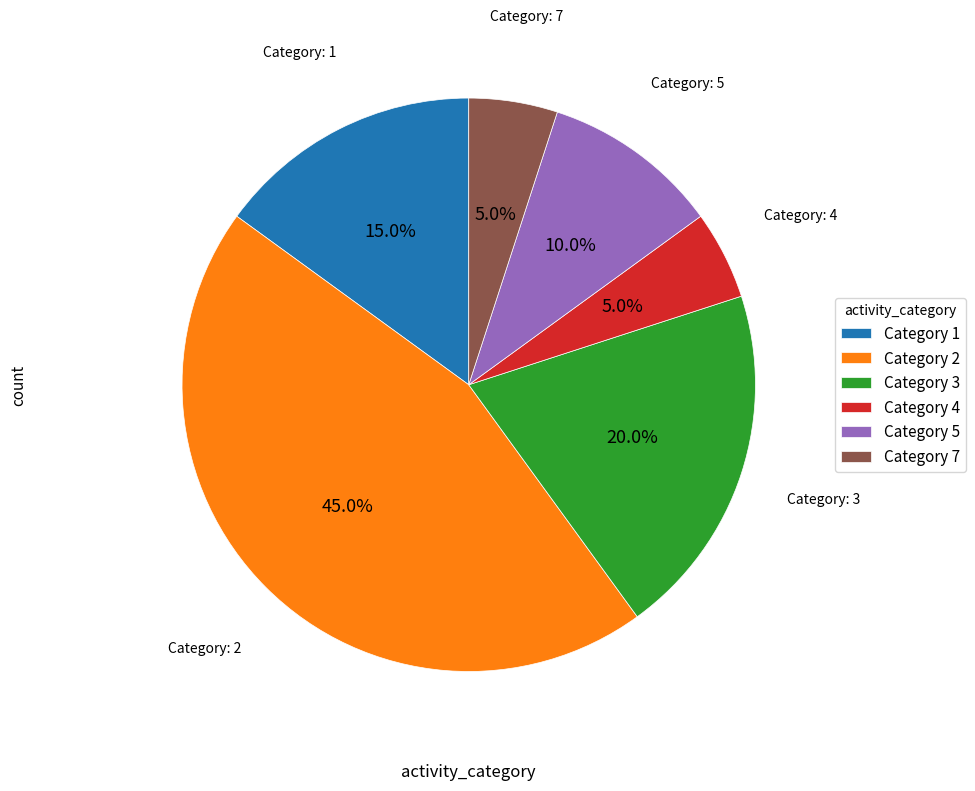

What is the largest slice in the pie chart?

Category 2